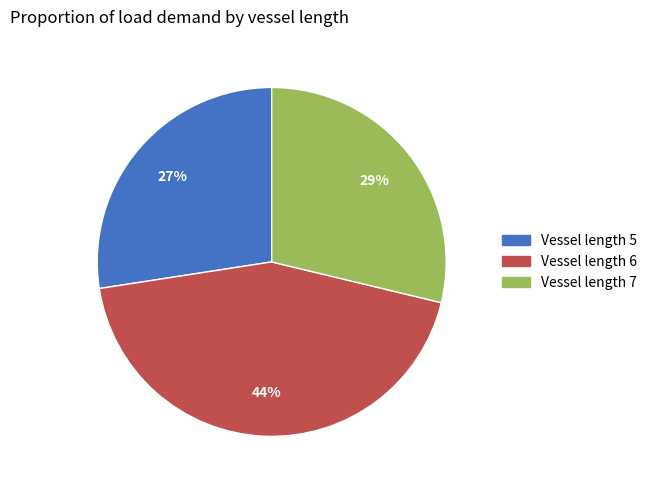

Count the number of slices in the pie.

3